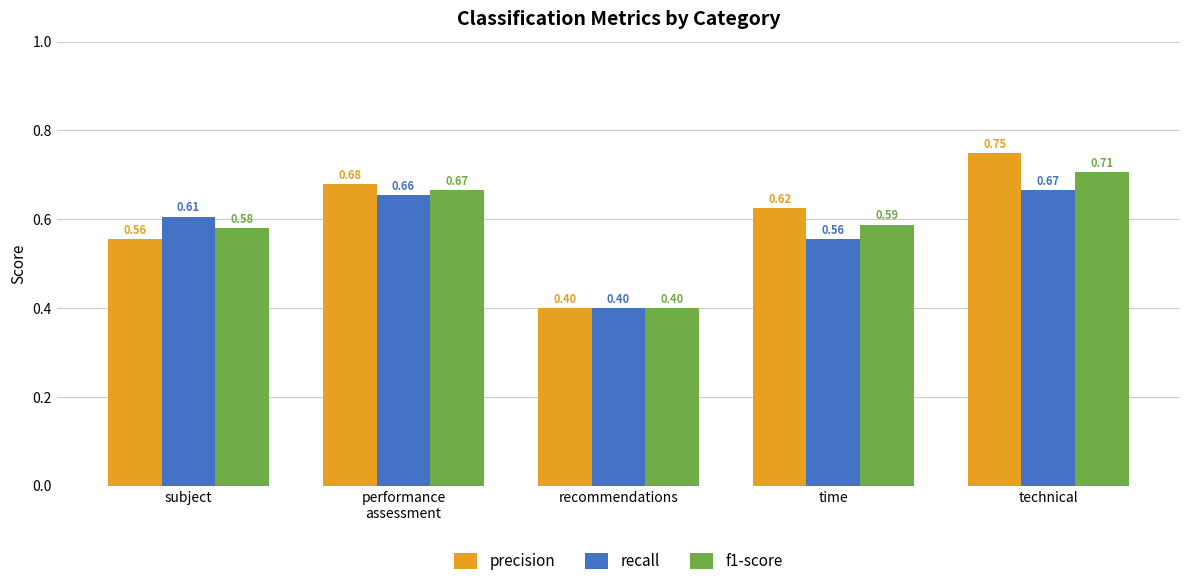

What is the sum of all f1-score values?

2.9